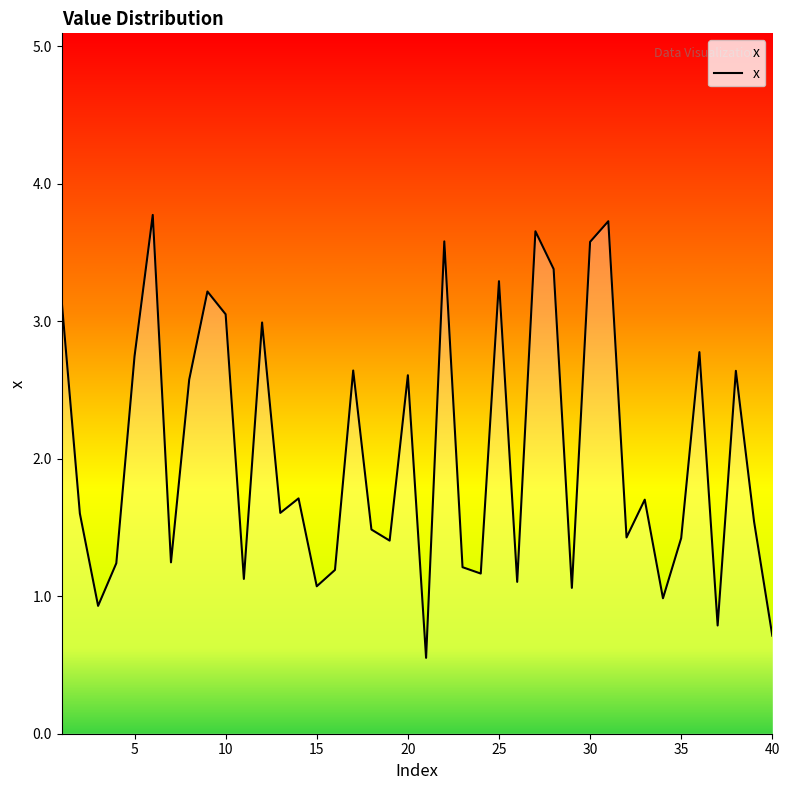

How many lines are shown in the chart?

1